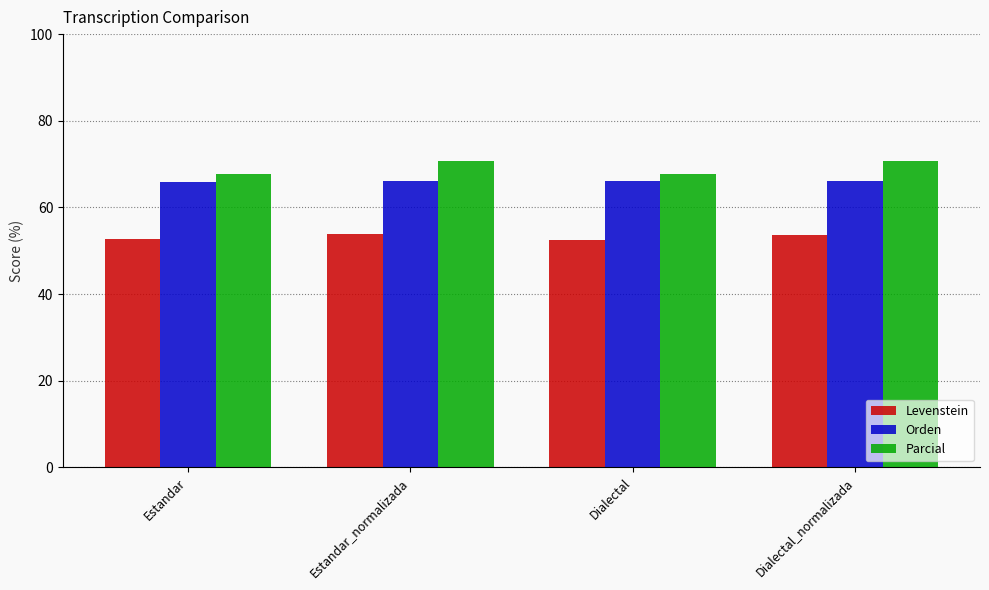

What is the greatest value displayed?

70.7